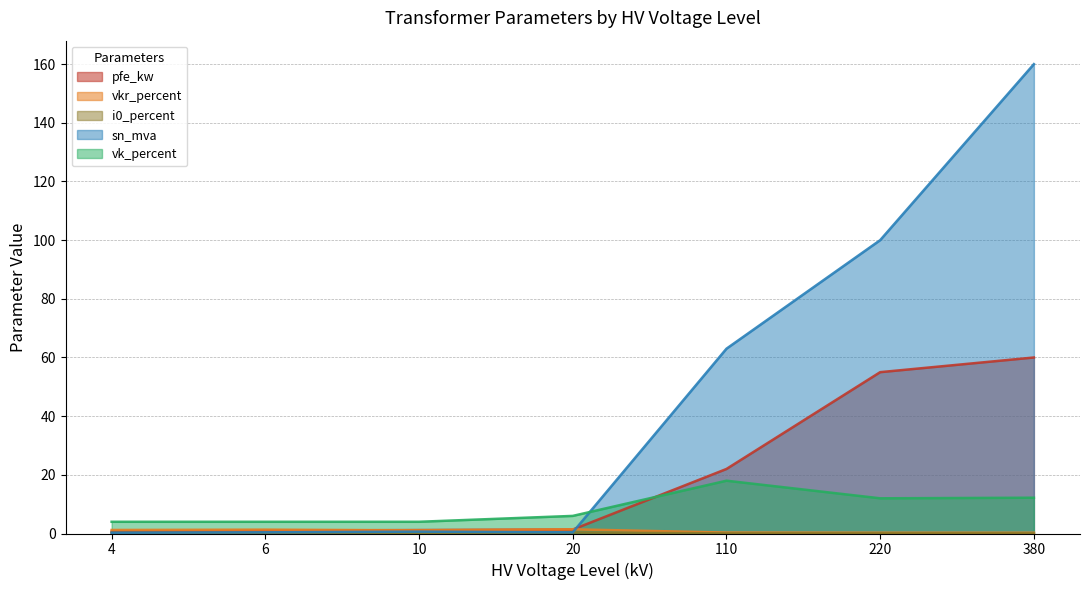

What are all the series names shown in the legend?

pfe_kw, vkr_percent, i0_percent, sn_mva, vk_percent